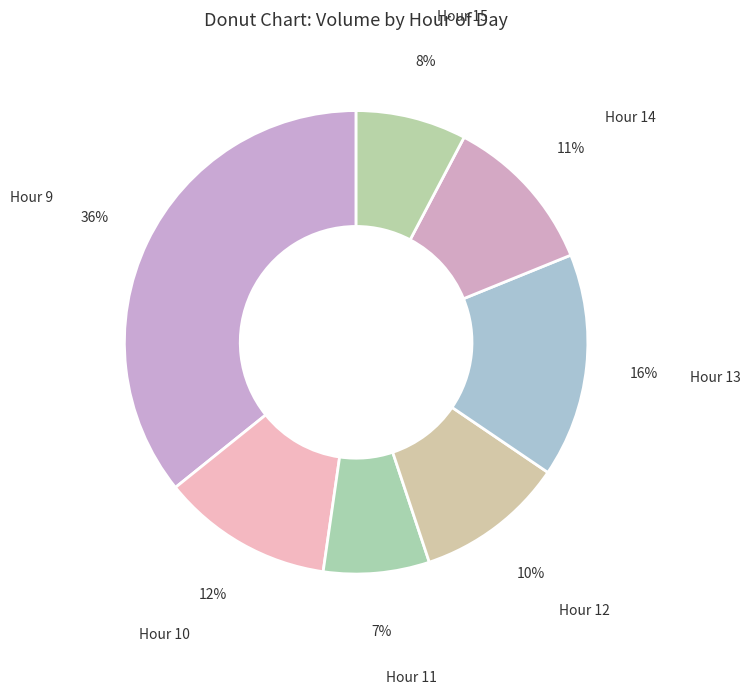

Is it true that Hour 15 is 18% of the pie?

False